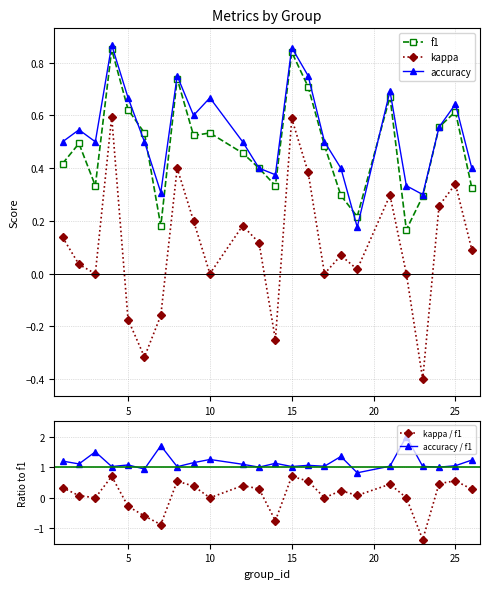

The kappa series shows -0.1 at 25. True or false?

False